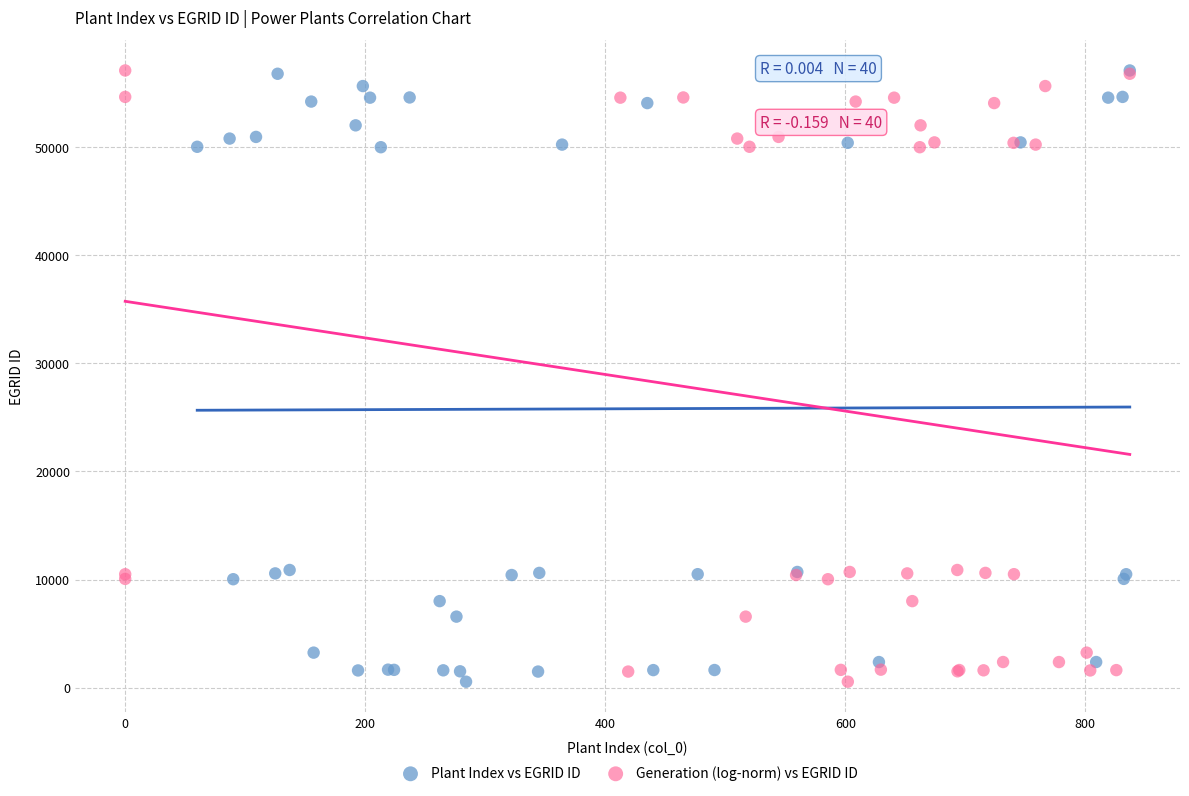

What are all the series names shown in the legend?

Plant Index vs EGRID ID, Generation (log-norm) vs EGRID ID